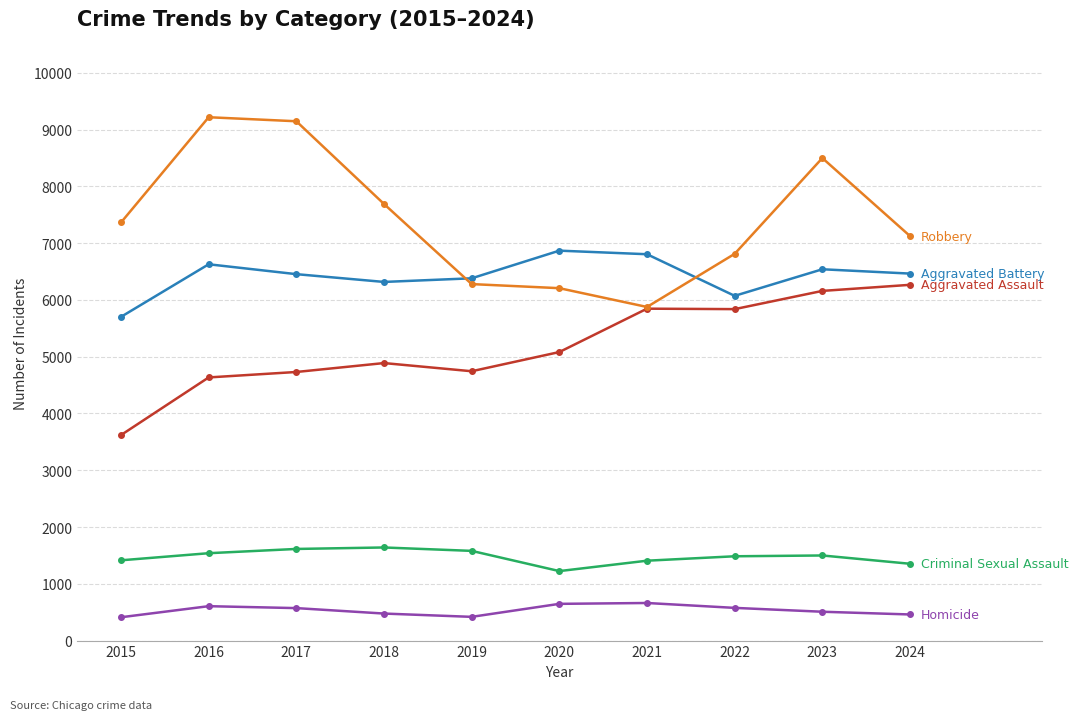

What is the spread (max minus min) of values at 2021?

6143